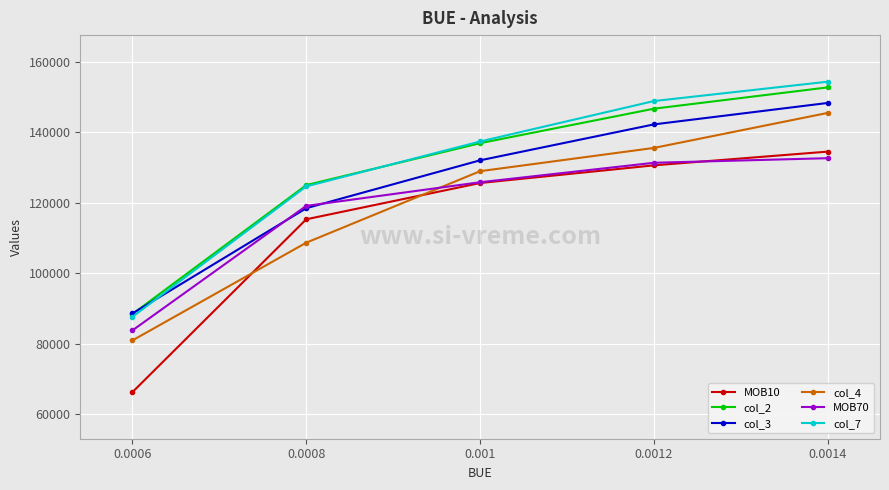

Reading left to right, transcribe all the data shown in this chart.

MOB10: 0.0006=66244	0.0008=115278	0.001=125560	0.0012=130577	0.0014=134469
col_2: 0.0006=88396	0.0008=124973	0.001=136863	0.0012=146645	0.0014=152688
col_3: 0.0006=88566	0.0008=118418	0.001=132000	0.0012=142192	0.0014=148272
col_4: 0.0006=80918	0.0008=108642	0.001=128918	0.0012=135516	0.0014=145450
MOB70: 0.0006=83760	0.0008=119083	0.001=125785	0.0012=131303	0.0014=132601
col_7: 0.0006=87601	0.0008=124603	0.001=137347	0.0012=148811	0.0014=154303